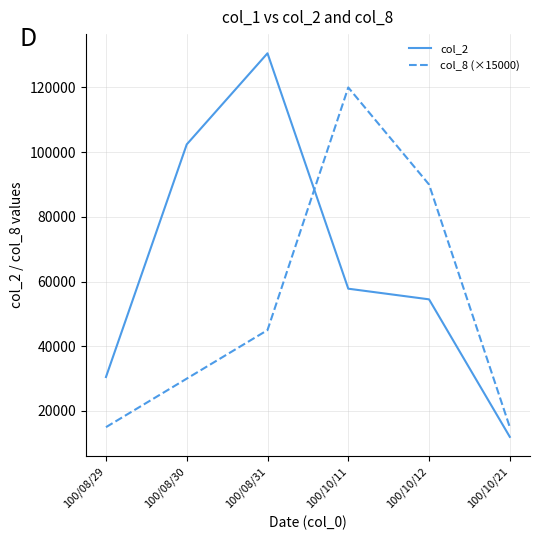

The value of col_2 at 100/08/30 is 102400. True or false?

True